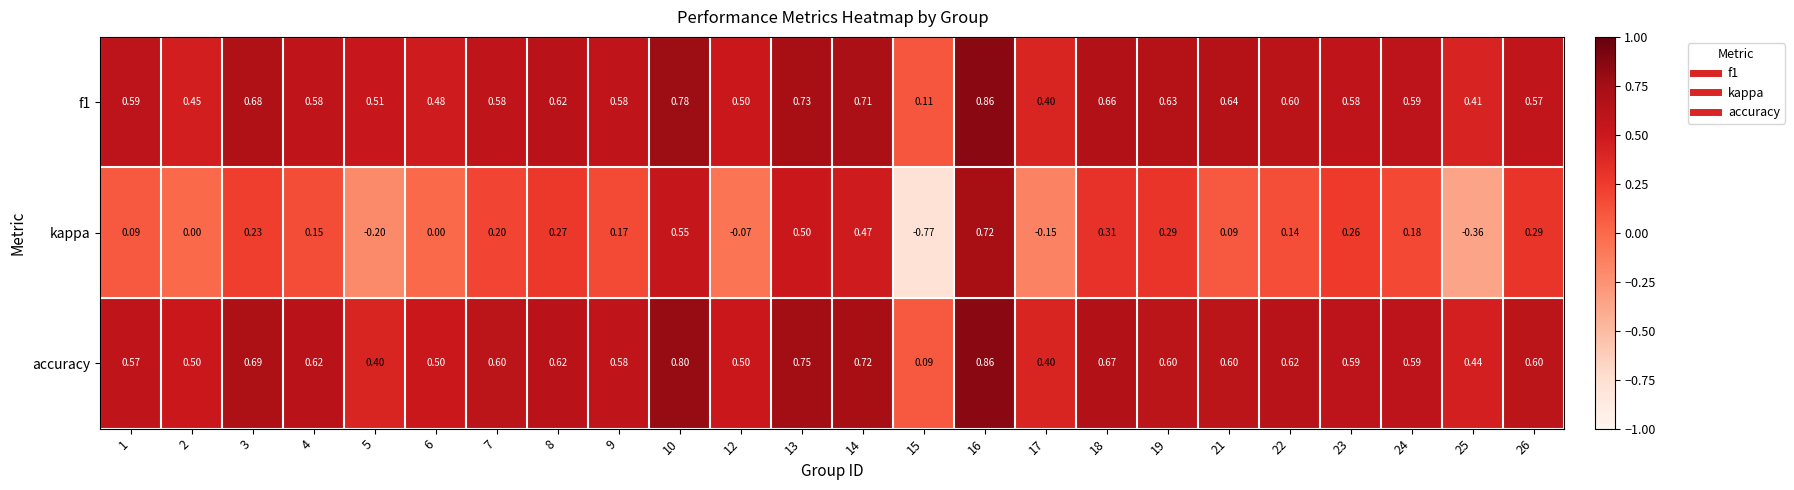

Which series has the largest total across all categories?

accuracy